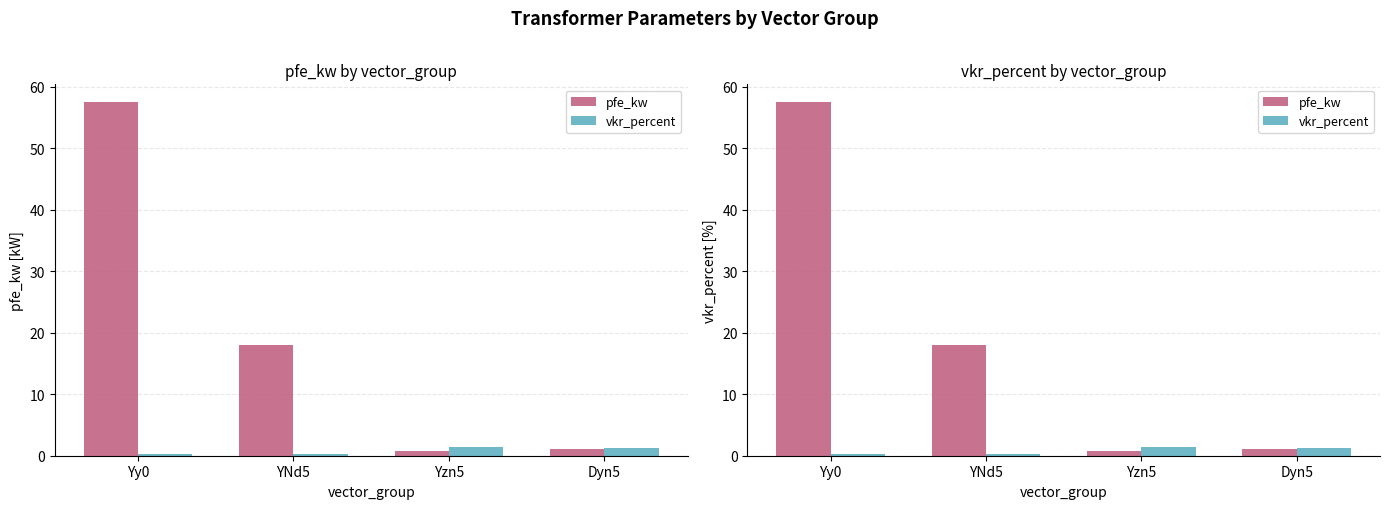

The pfe_kw series shows 57.5 at Yy0. True or false?

True